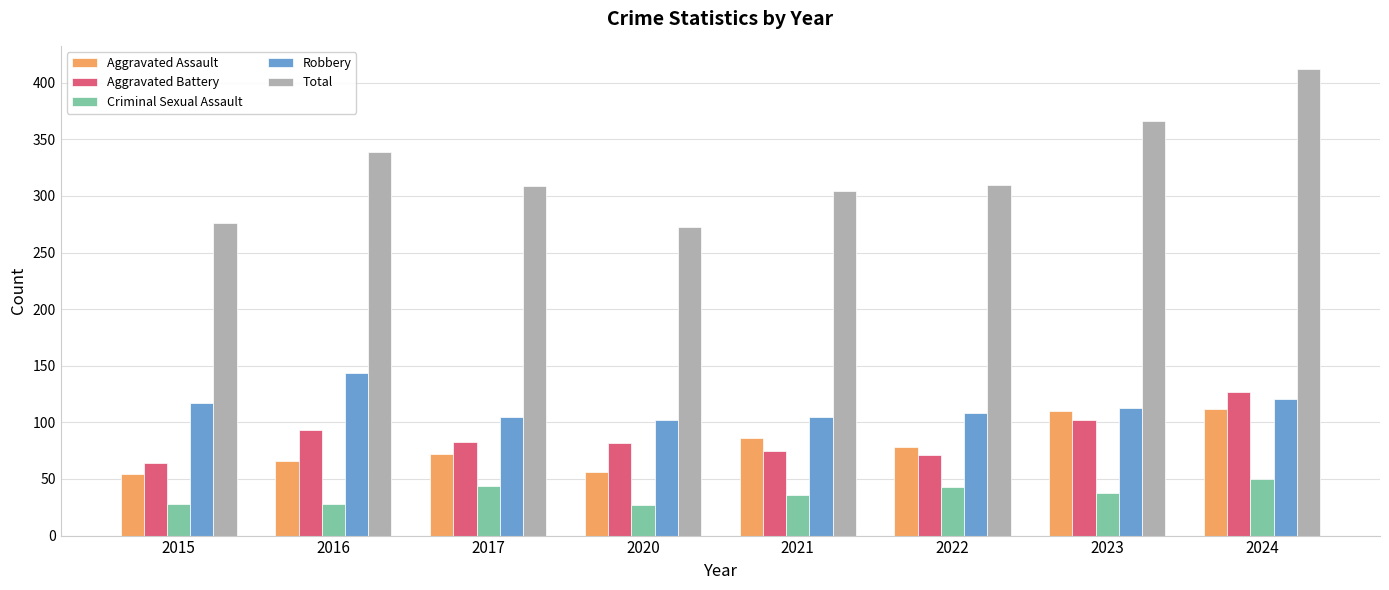

Is it true that Criminal Sexual Assault equals 12 at 2021?

False